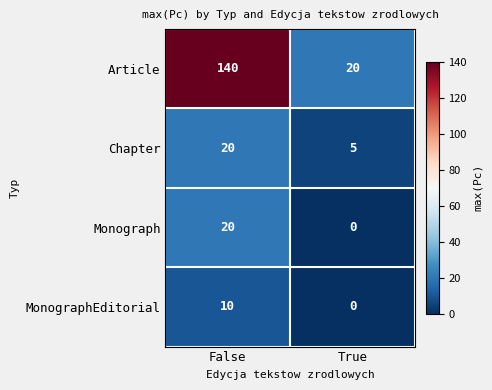

What is the average value of the Monograph series?

10